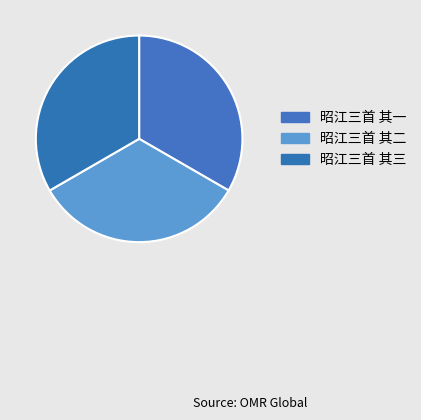

Is it true that 昭江三首 其一 is 45% of the pie?

False